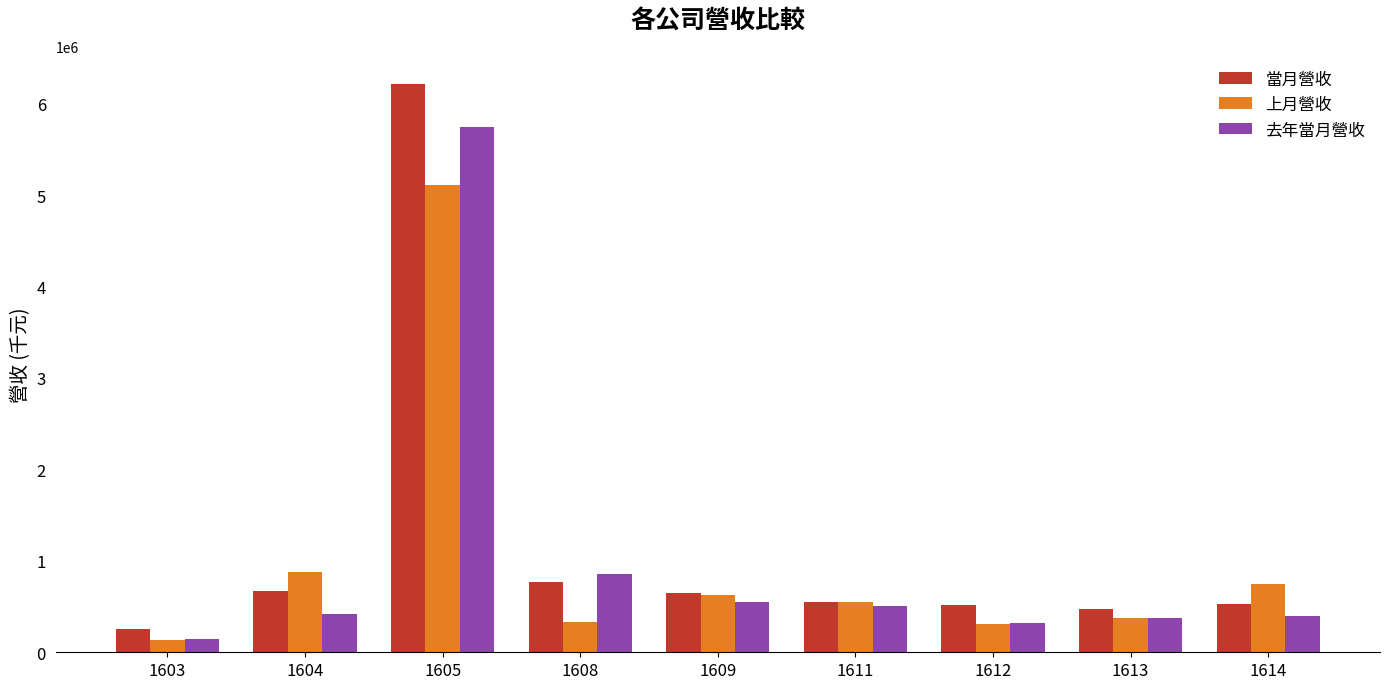

True or false: 上月營收 has a value of 746208 at 1614.

True